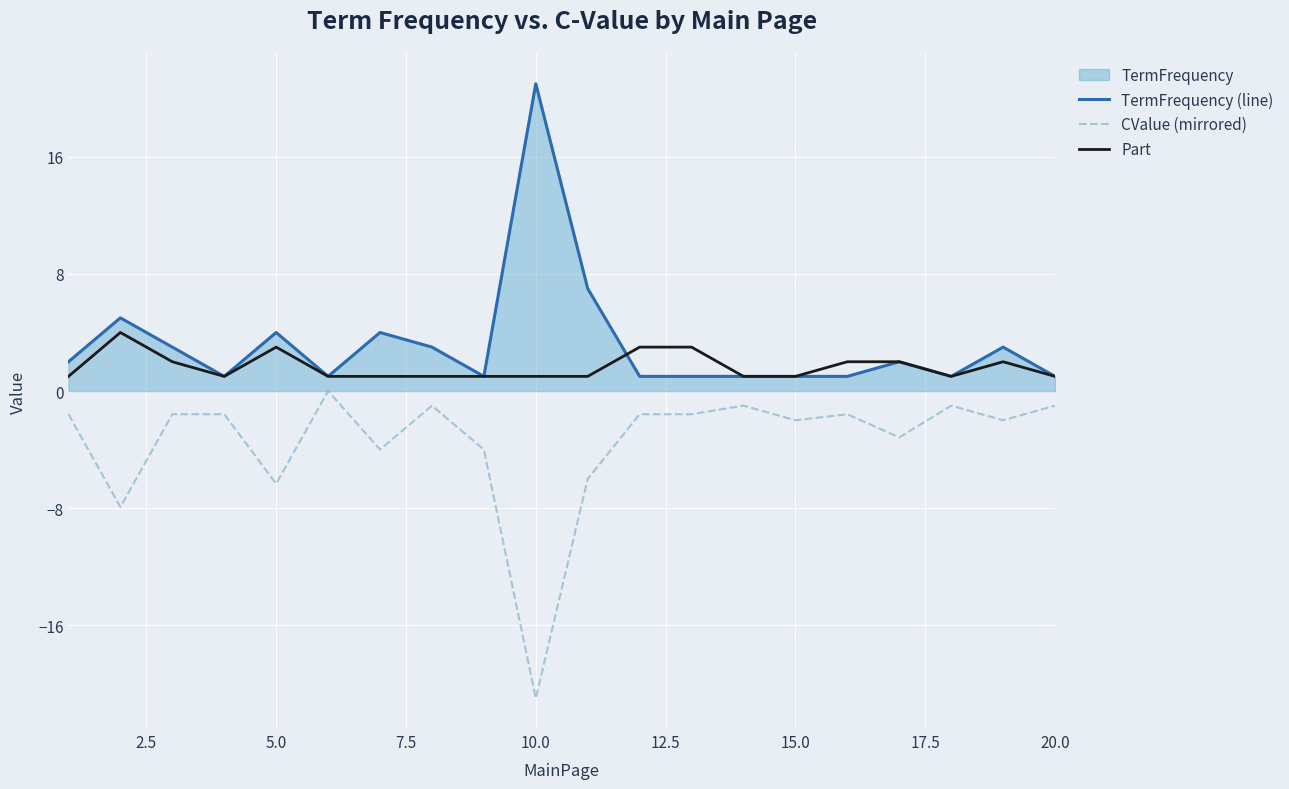

List the series in order of their overall mean, lowest first.

CValue (mirrored), Part, TermFrequency (line)